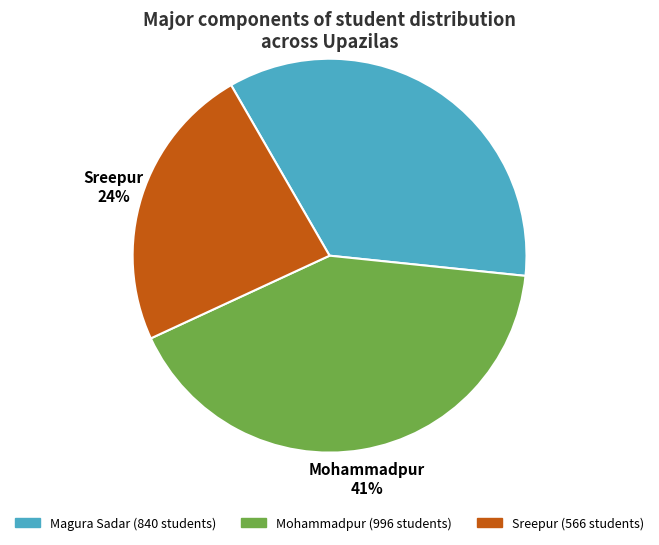

Between Sreepur and Mohammadpur, which is larger?

Mohammadpur